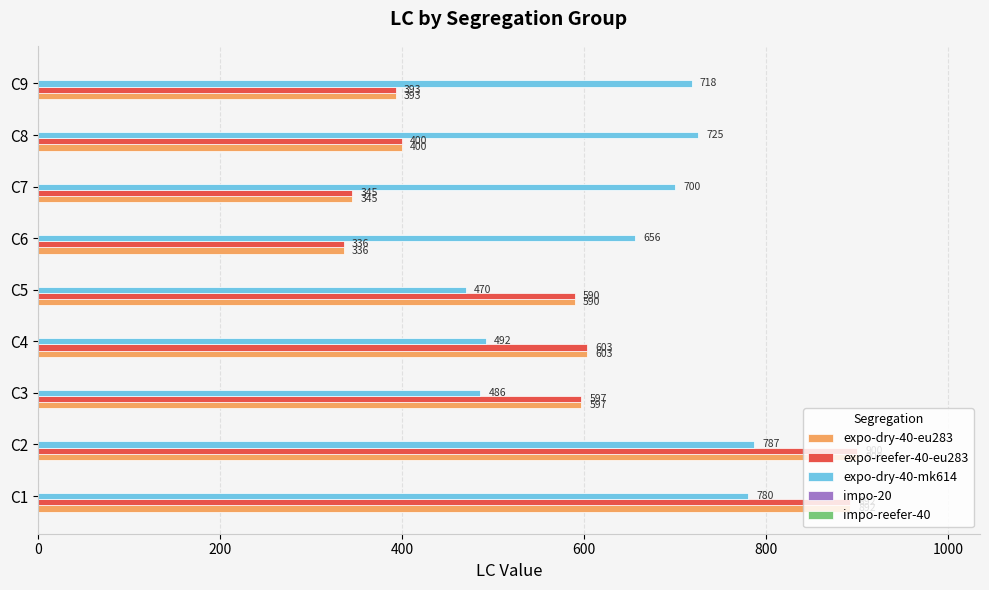

The value of expo-dry-40-eu283 at C7 is 345. True or false?

True